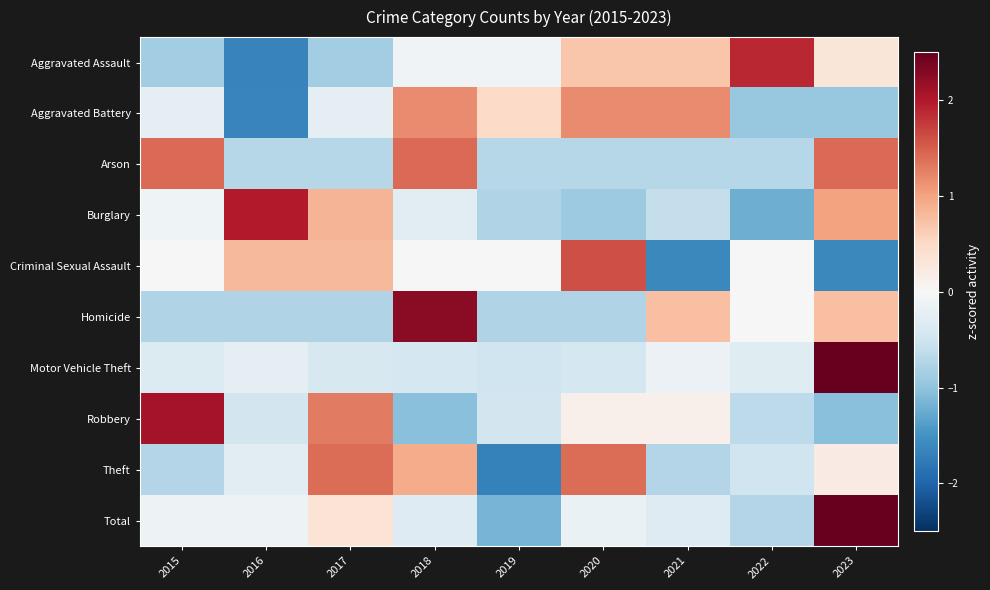

What is the minimum value shown in the chart?

-1.7